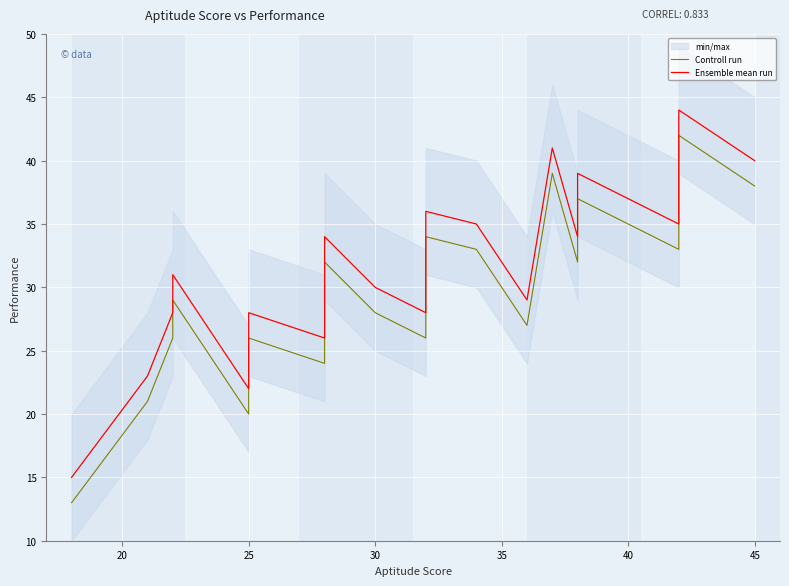

Which series has the largest total across all categories?

Ensemble mean run